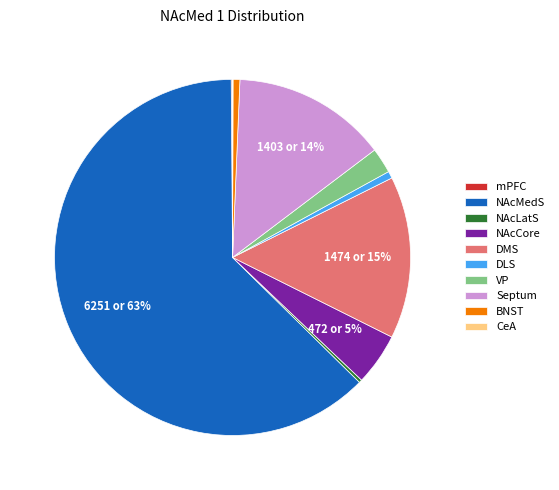

Which category has the biggest portion of the pie?

NAcMedS